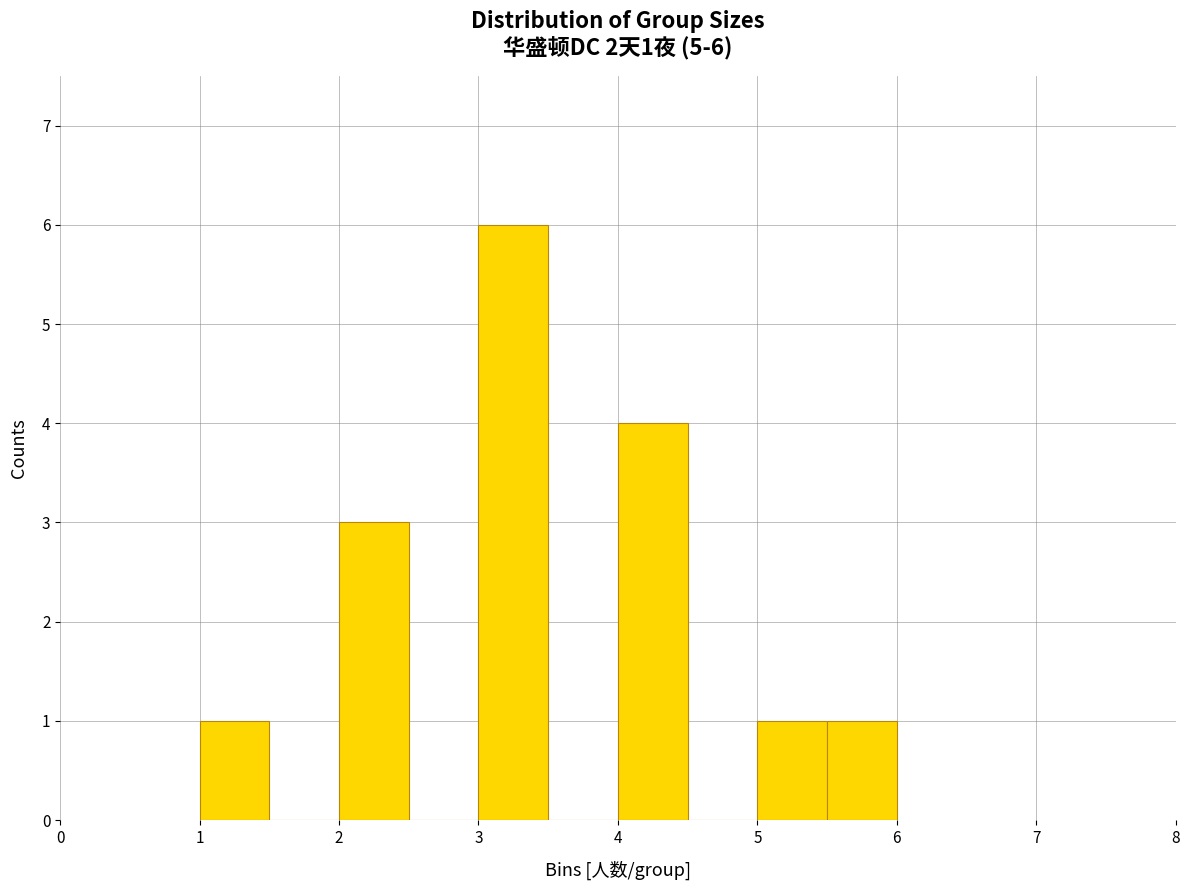

Over which range of the x-axis is the bar tallest?

3.0 to 3.5